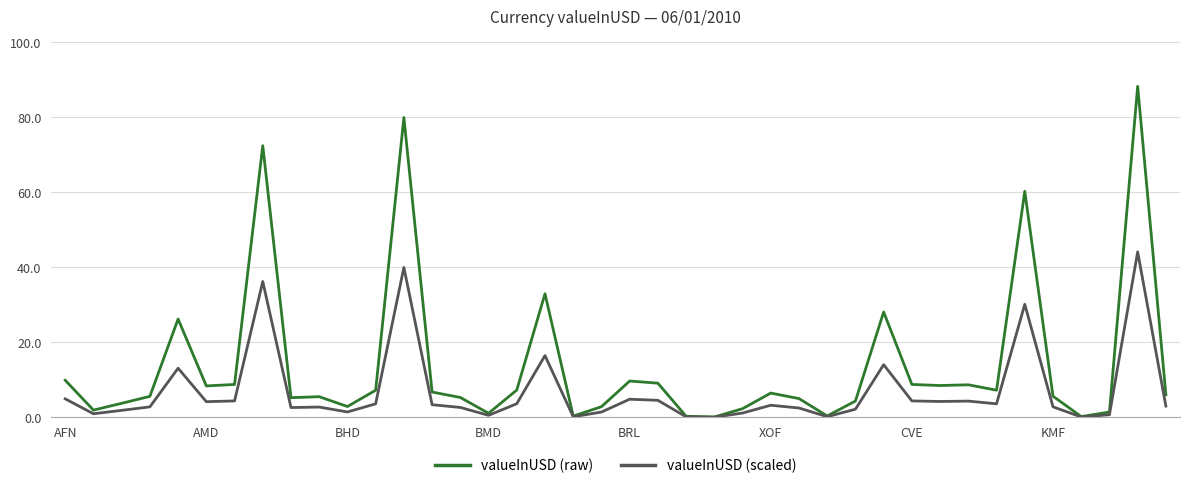

Which series has the widest spread of values?

valueInUSD (raw)